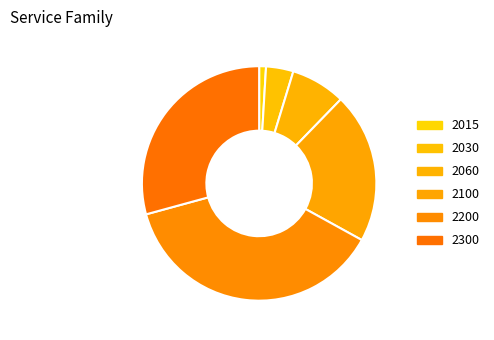

Approximately how many times larger is the value at 2300 compared to 2015?

31.0